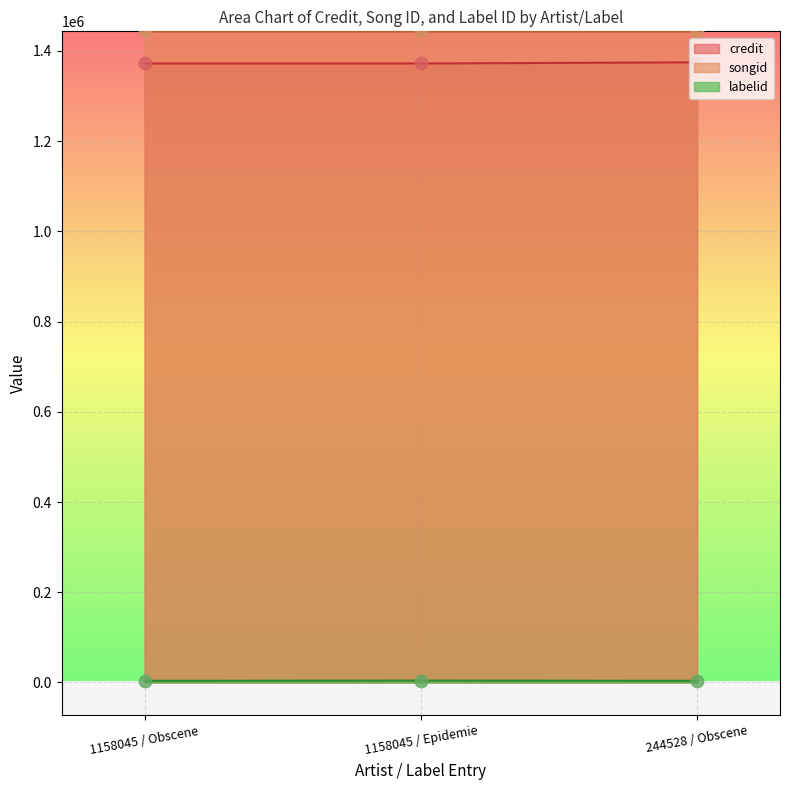

What is the total value across all series at 1158045 / Epidemie?

2819532